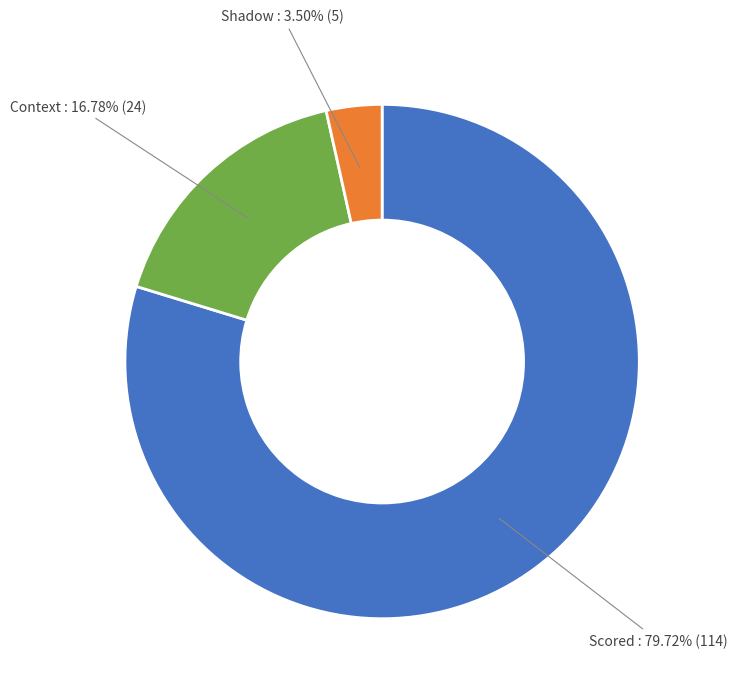

Is there any slice that represents more than half of the pie?

Yes